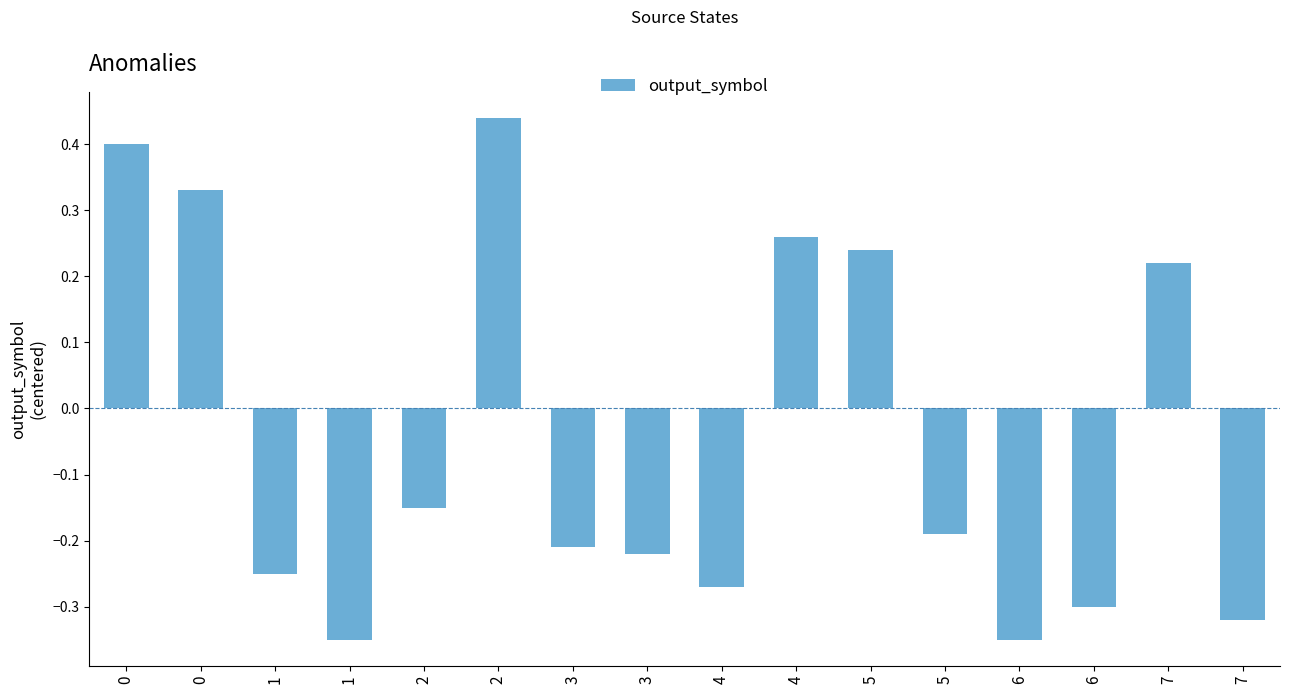

True or false: the data shows 0.3 at 0.

True